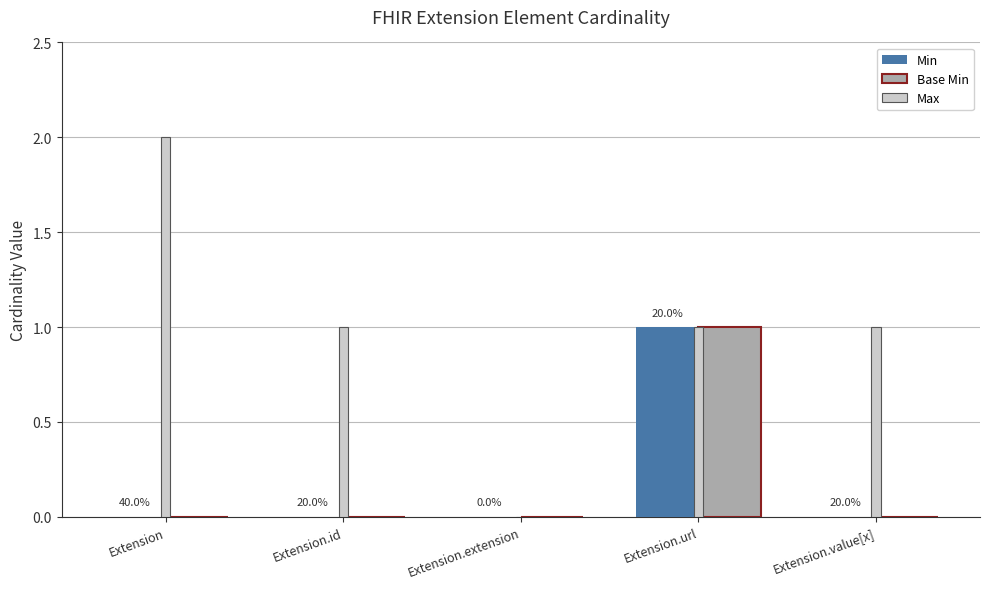

Reading left to right, transcribe all the data shown in this chart.

Min: Extension=0	Extension.id=0	Extension.extension=0	Extension.url=1	Extension.value[x]=0
Base Min: Extension=0	Extension.id=0	Extension.extension=0	Extension.url=1	Extension.value[x]=0
Max: Extension=2	Extension.id=1	Extension.extension=0	Extension.url=1	Extension.value[x]=1